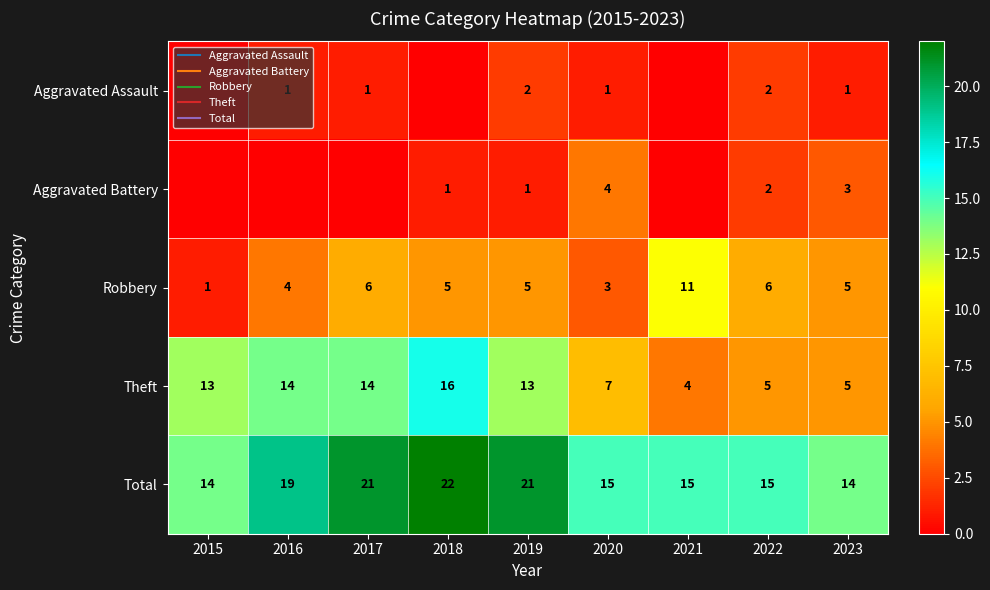

At which category is the sum across all series the highest?

2018